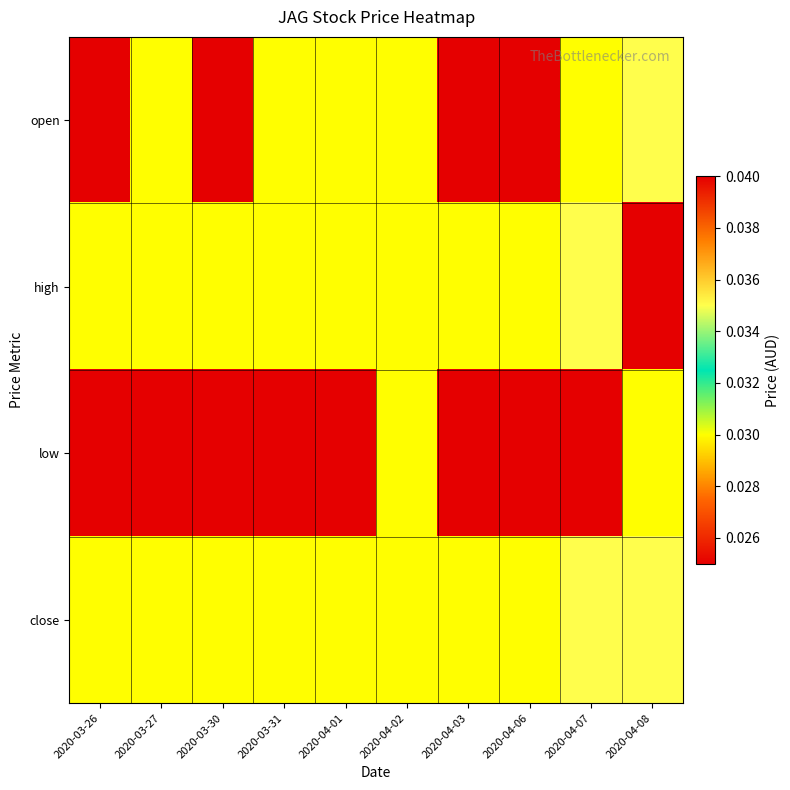

At which category is the sum across all series the highest?

2020-04-08